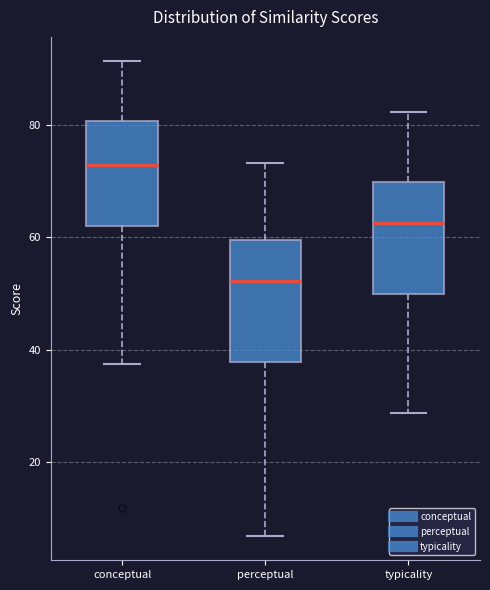

Where is the upper edge of the box for typicality on the y-axis? The values are not printed on the chart, so give them approximately, as read against the axis.

70